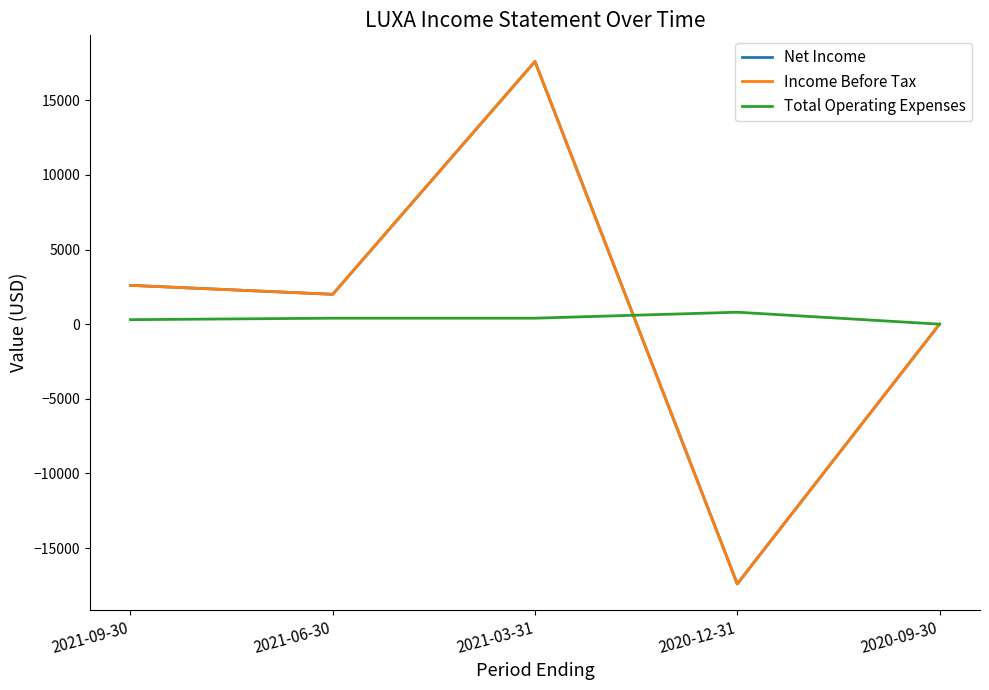

How many intersections are there between Net Income and Total Operating Expenses?

1